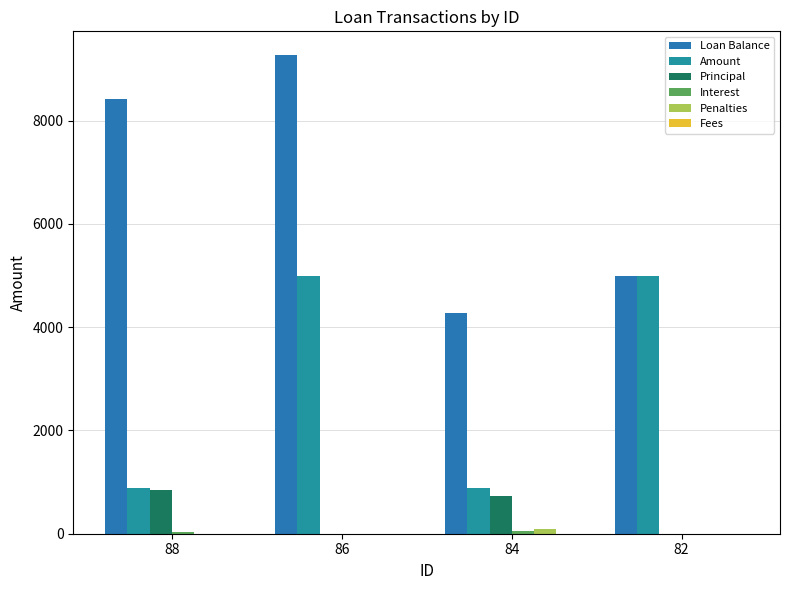

Which series changed the most between 88 and 84?

Loan Balance